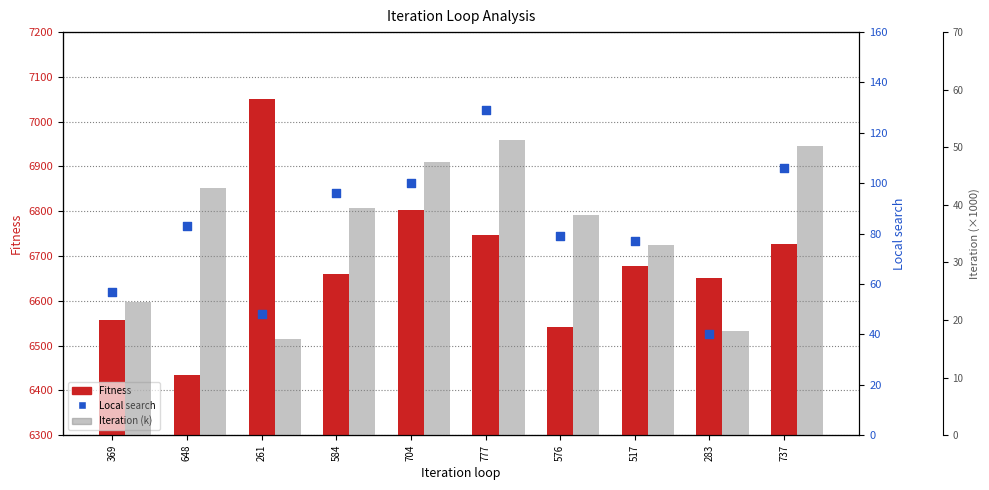

What are all the series names shown in the legend?

Fitness, Local search, Iteration (k)